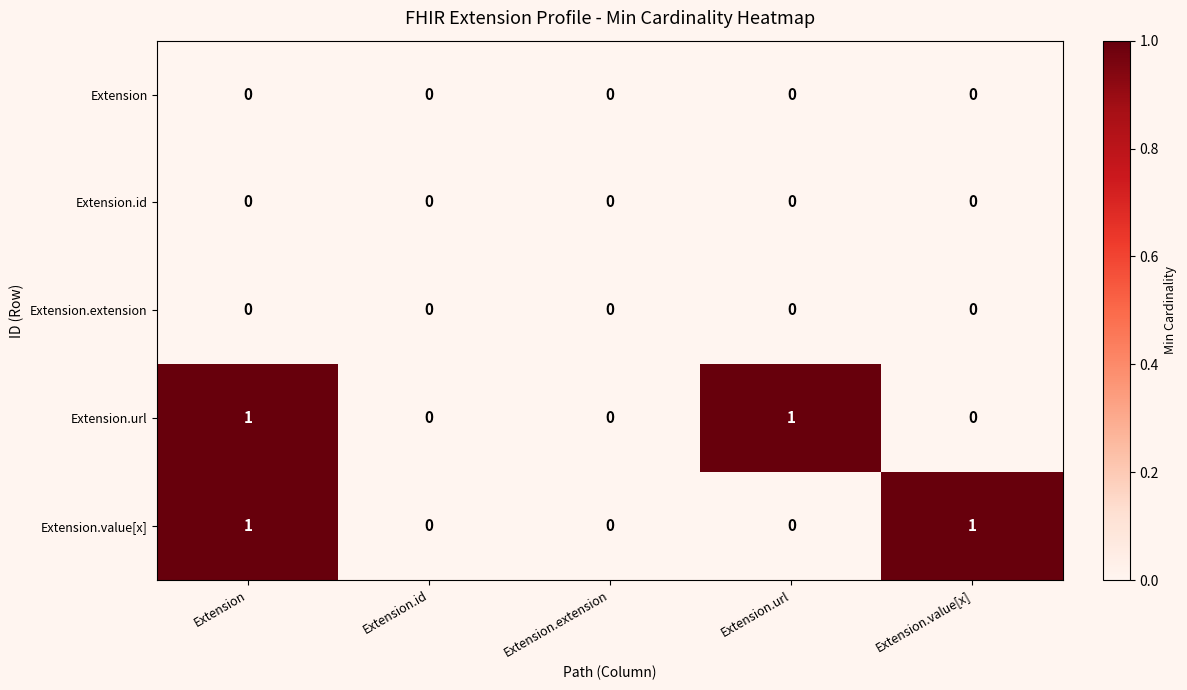

At which category is the sum across all series the highest?

Extension